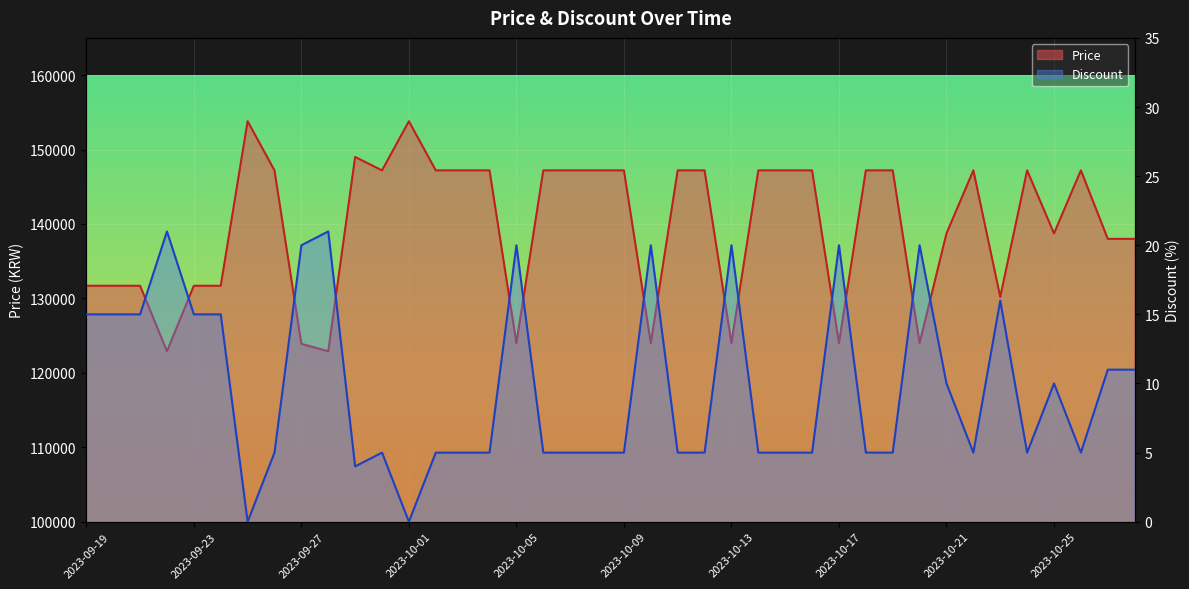

The value of Price at 2023-09-23 is 131700. True or false?

True